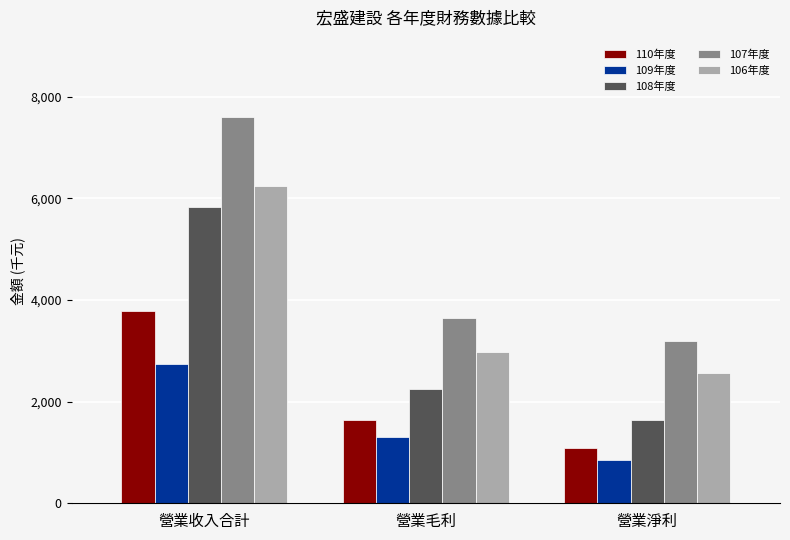

What is the difference between the second highest and minimum values in the 108年度 series?

598.2